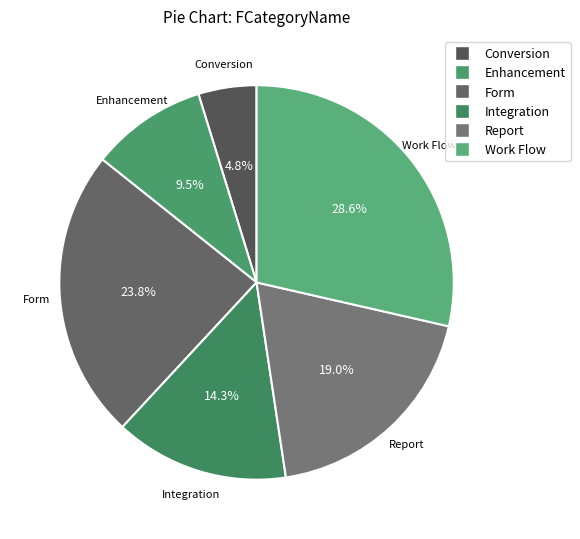

Which slice is the smallest?

Conversion